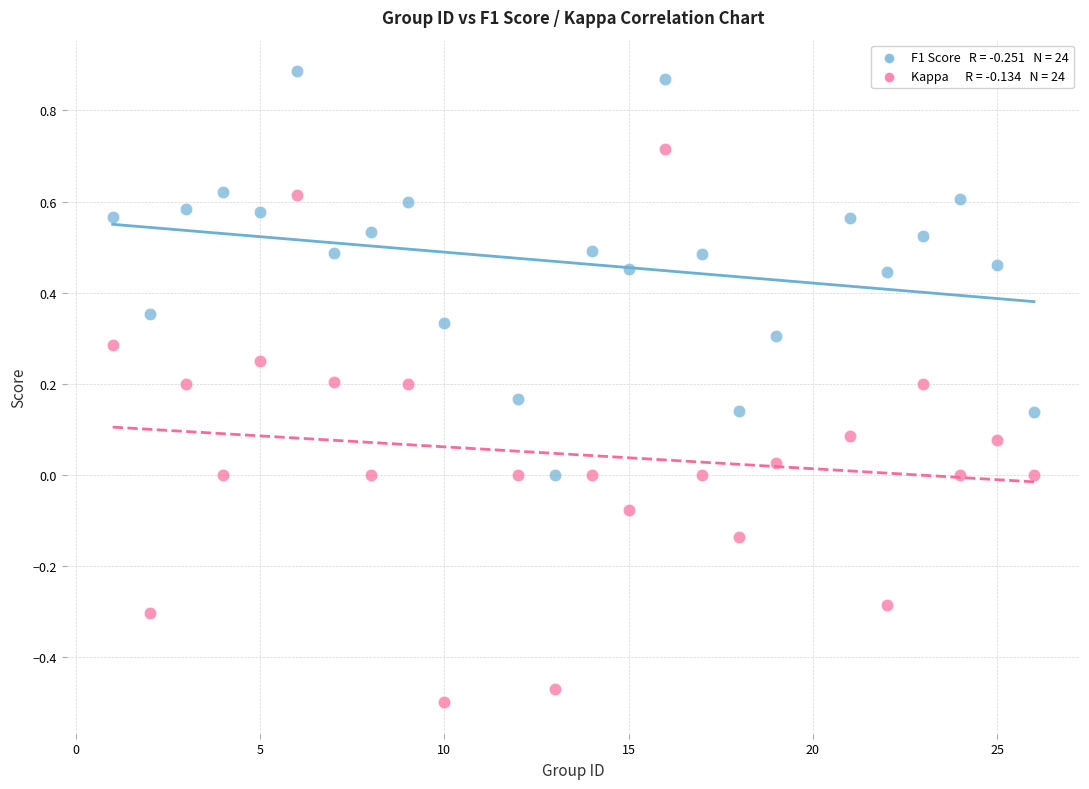

Across all data points, what is the range of X values (max minus min)?

25.0